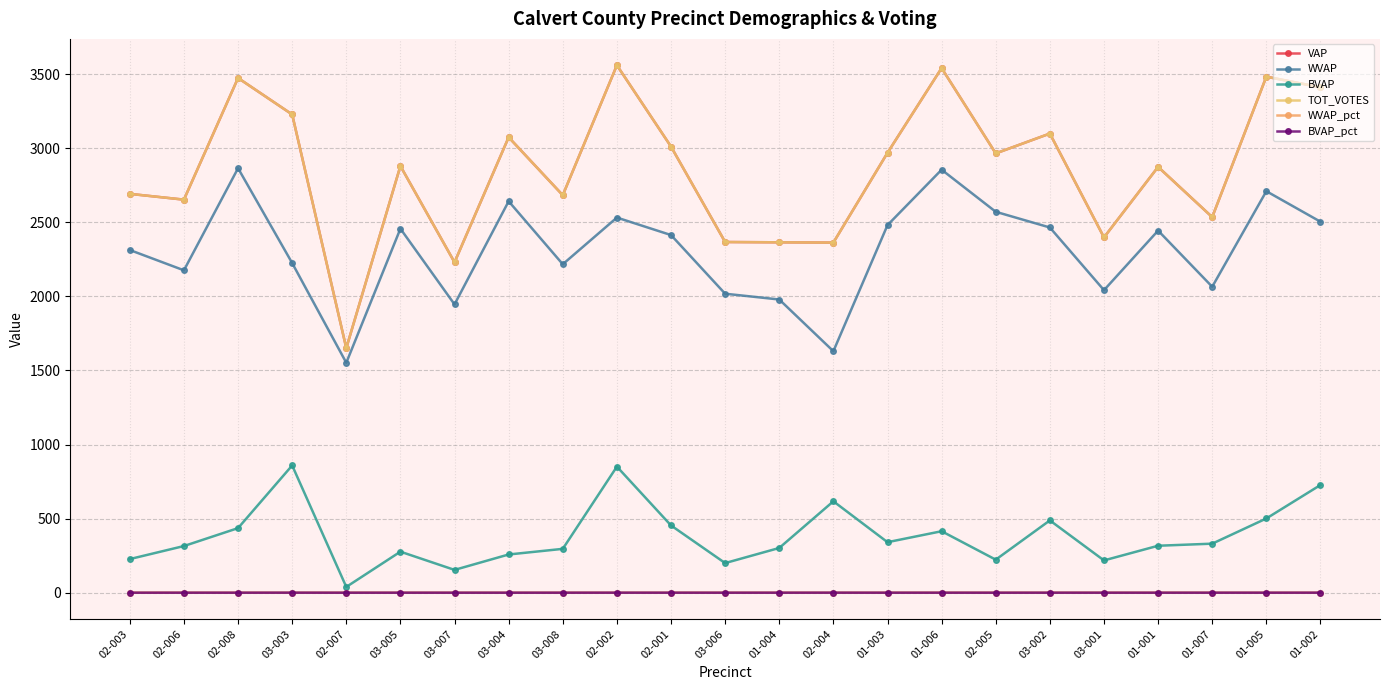

How many data points does each series have?

23